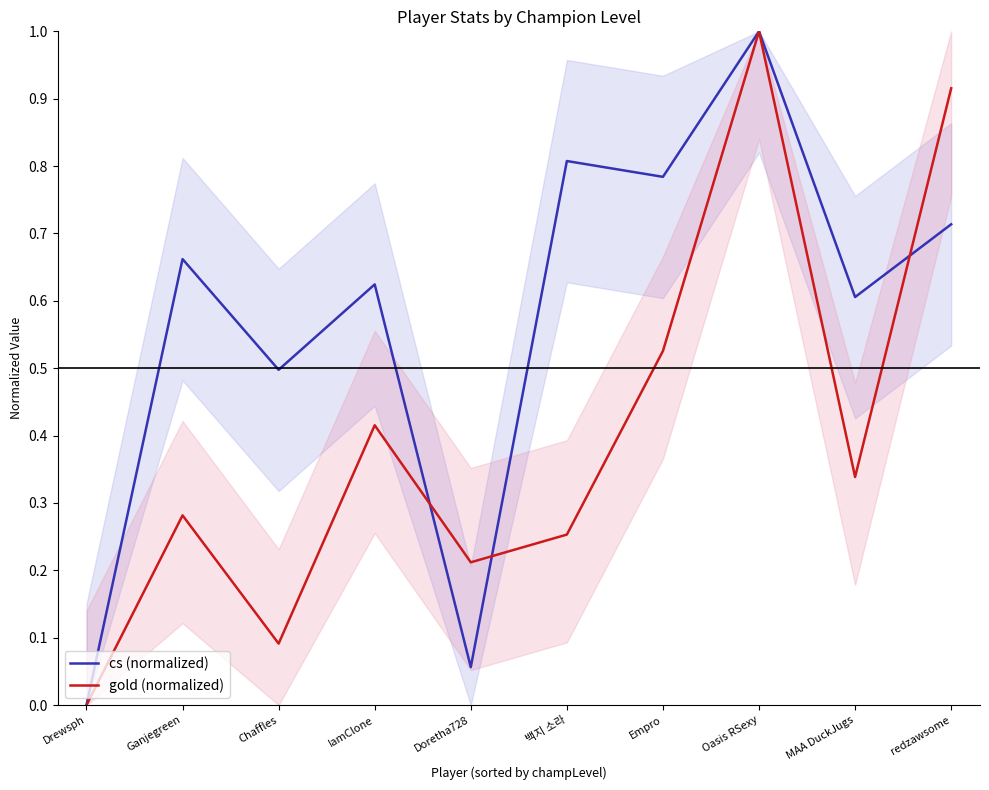

What is the label of the 7th point from the right?

IamClone